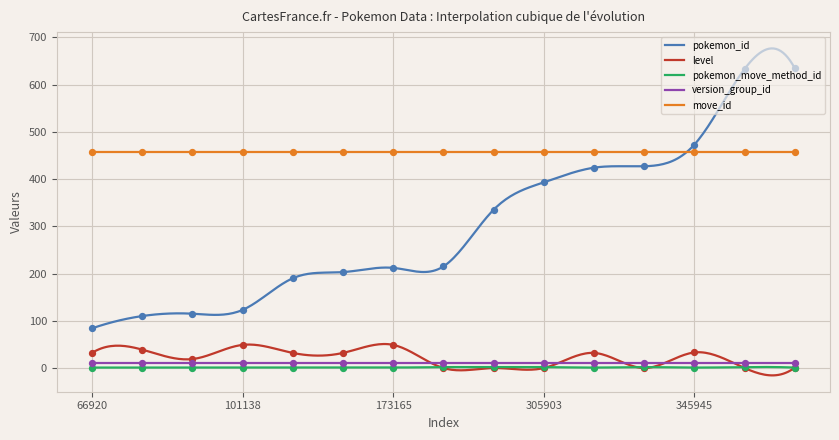

True or false: move_id and level cross at least once.

False